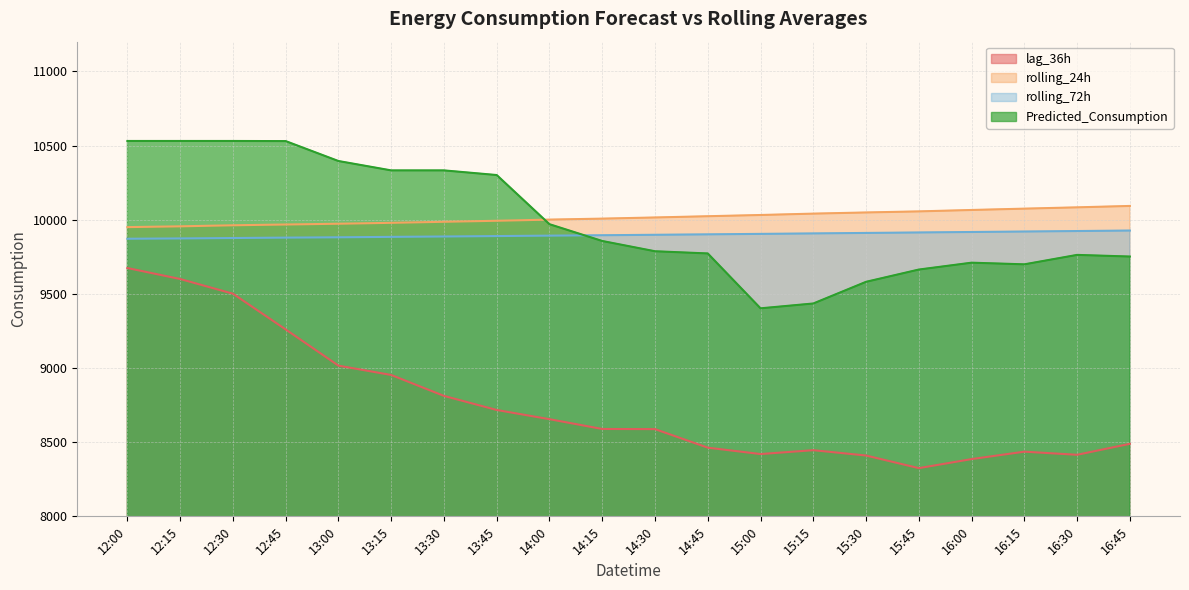

Where does the rolling_24h series first go above 10014?

14:30